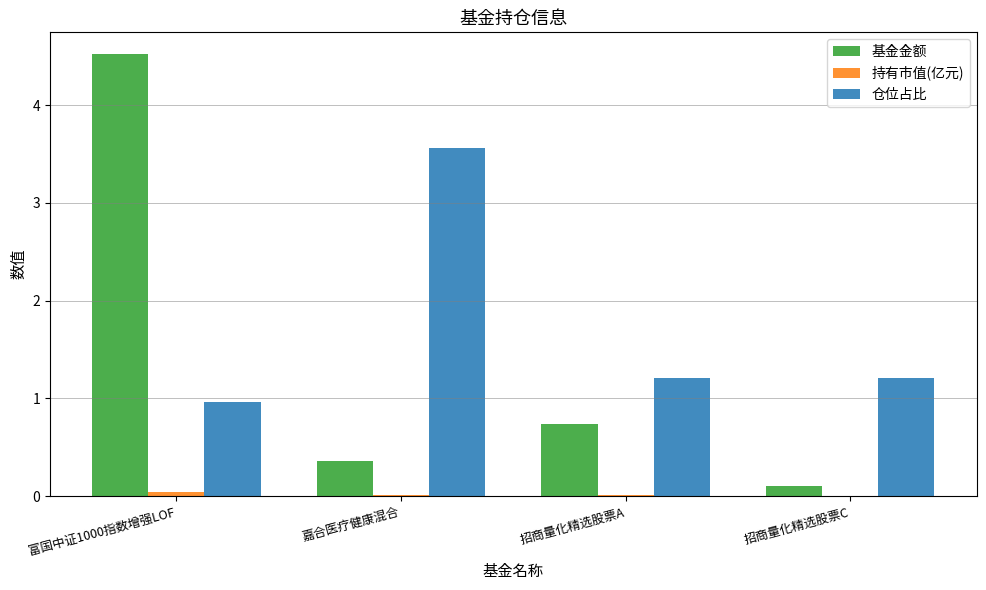

True or false: 基金金额 has a value of 0.2 at 嘉合医疗健康混合.

False